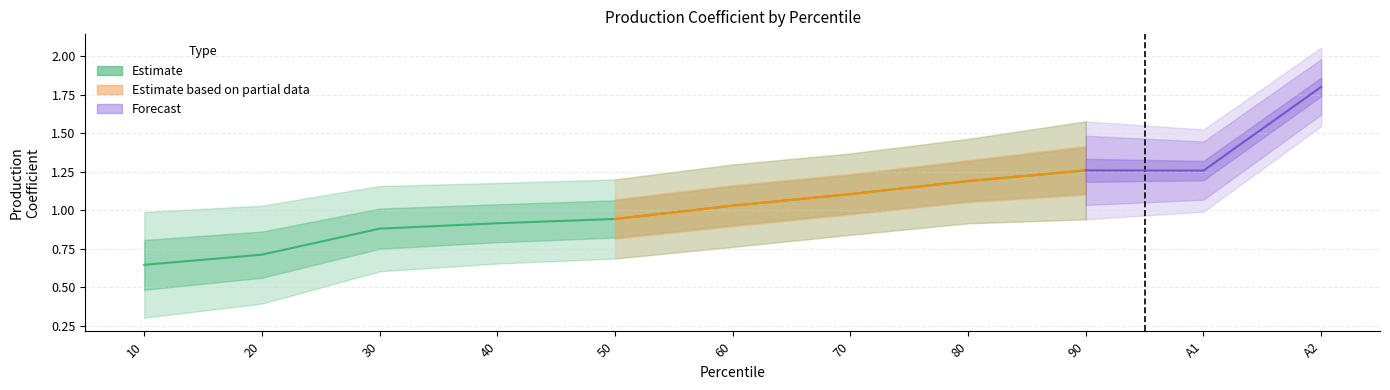

What is the value of the Prod coeff. point at the 1st from the left?

0.6